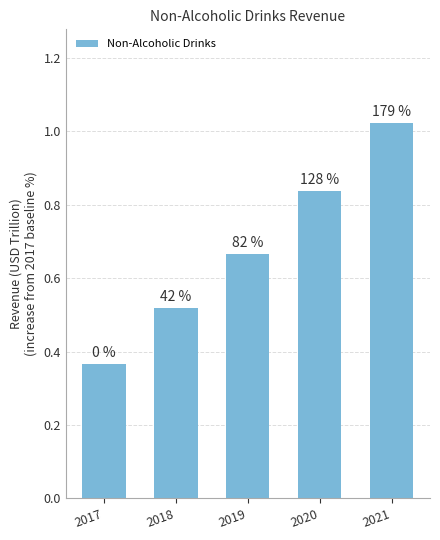

Are the bars horizontal?

No